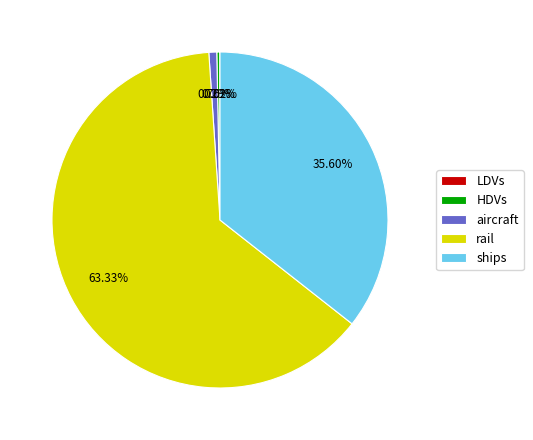

To the nearest percent, what is the difference between the largest and smallest slice percentages?

63%